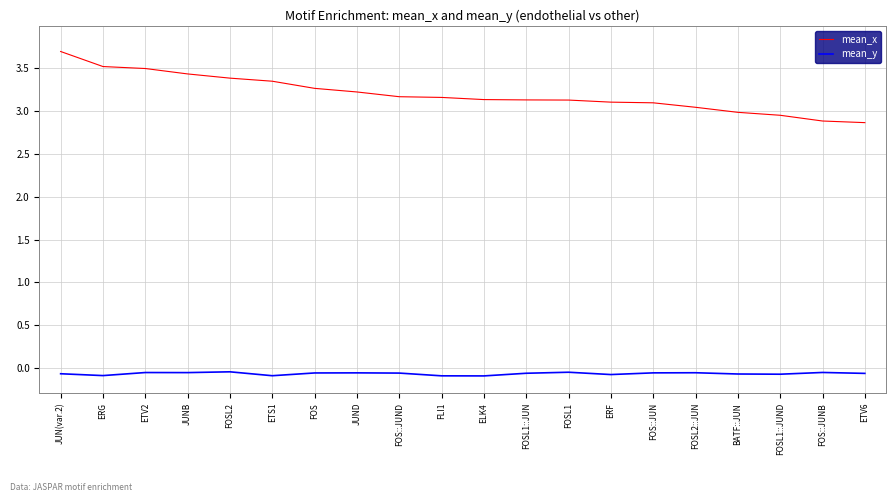

What position from the left is BATF::JUN?

17